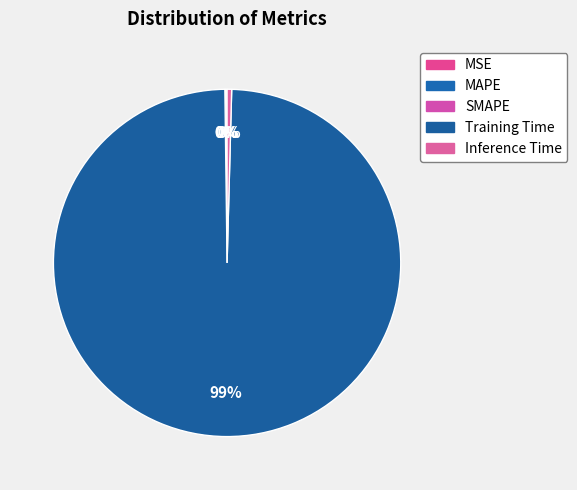

Is it true that Inference Time is 0% of the pie?

True